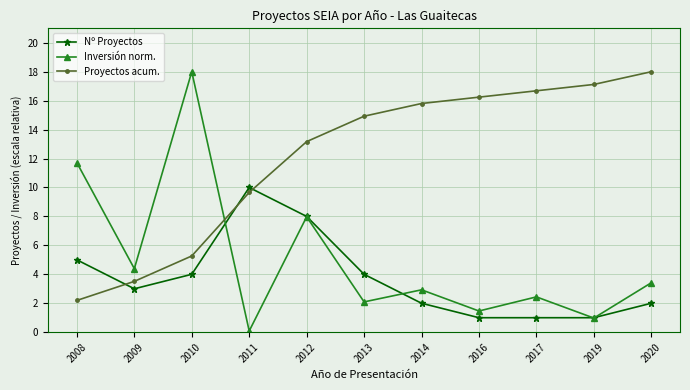

True or false: Nº Proyectos and Proyectos acum. cross at least once.

True